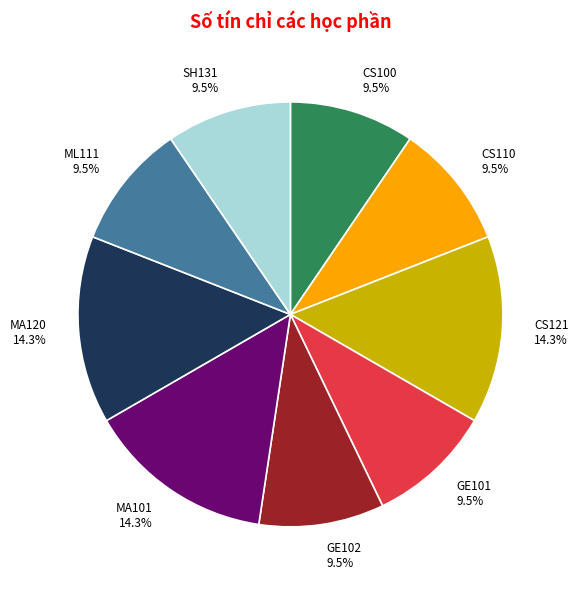

Count the number of slices in the pie.

9